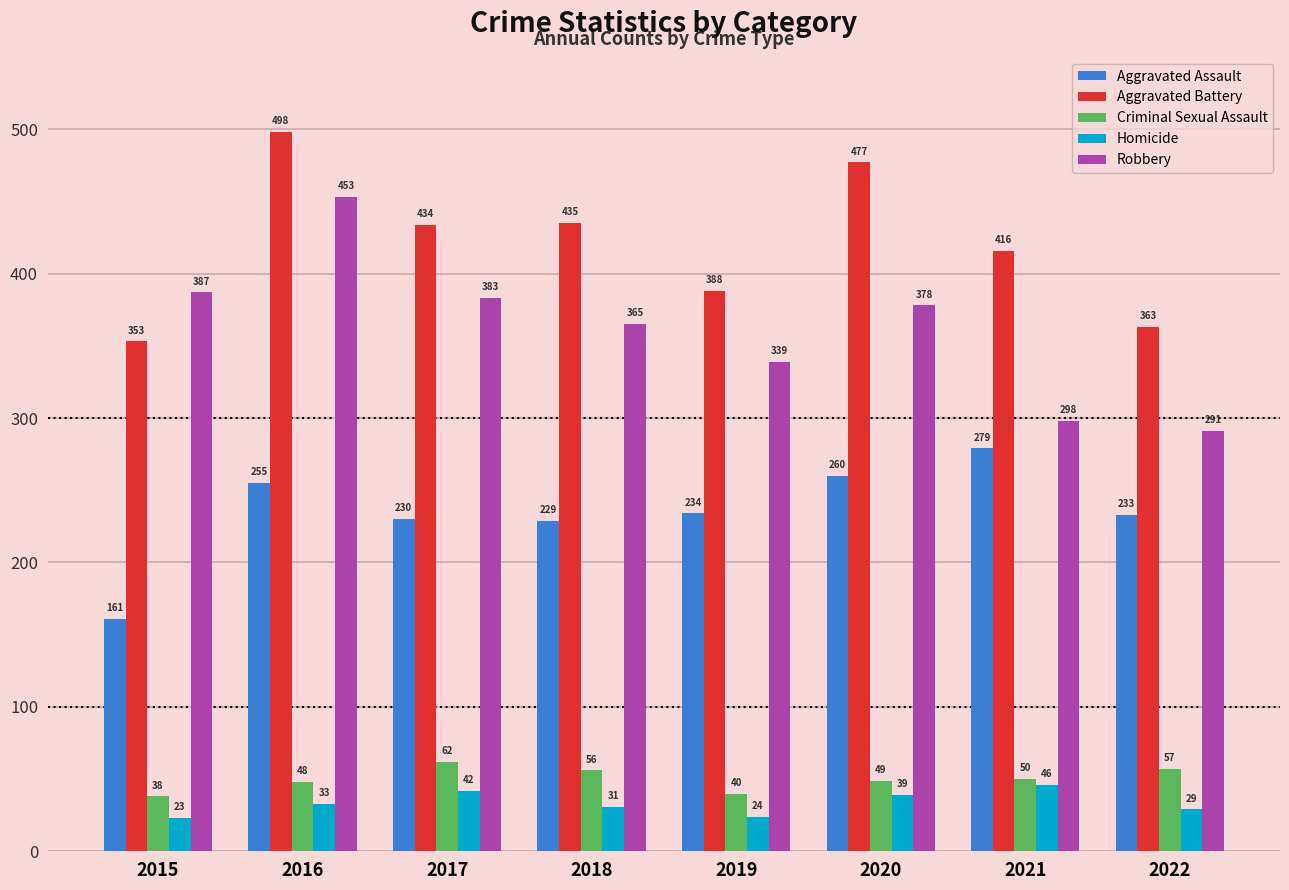

How many bars are there in total?

40